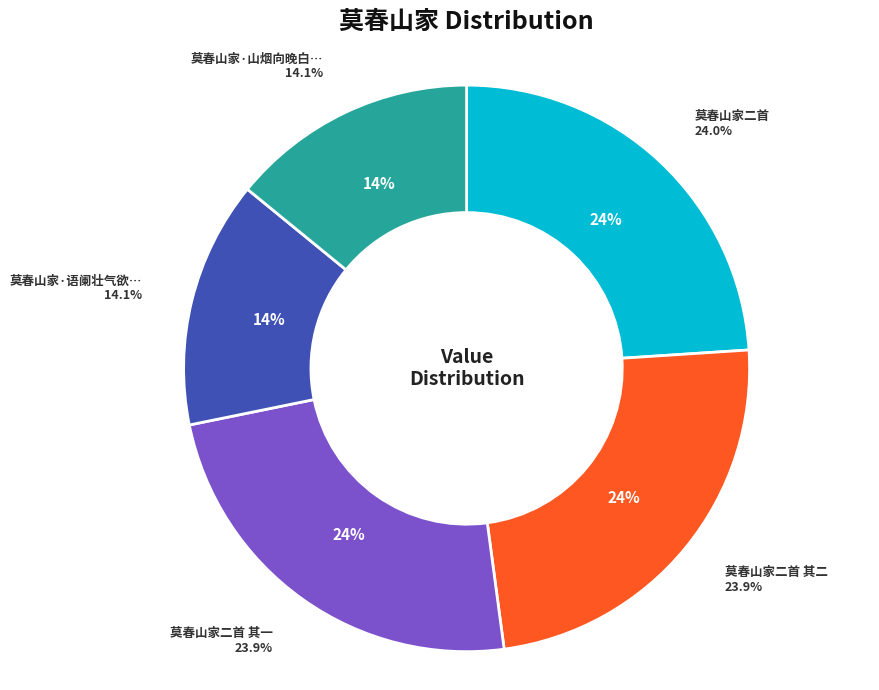

The 莫春山家·语阑壮气欲消磨 slice represents 8% of the pie. True or false?

False